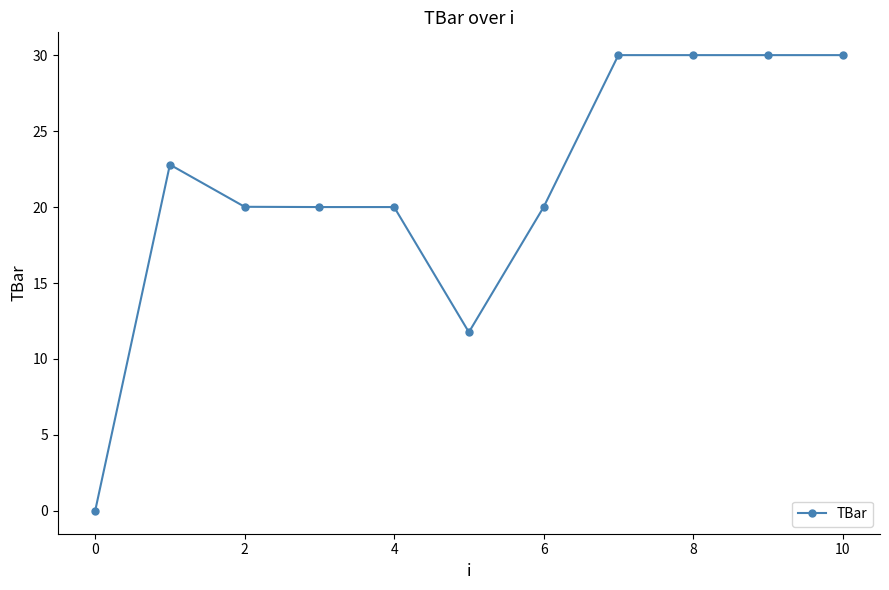

What is the sum of all values?

234.6